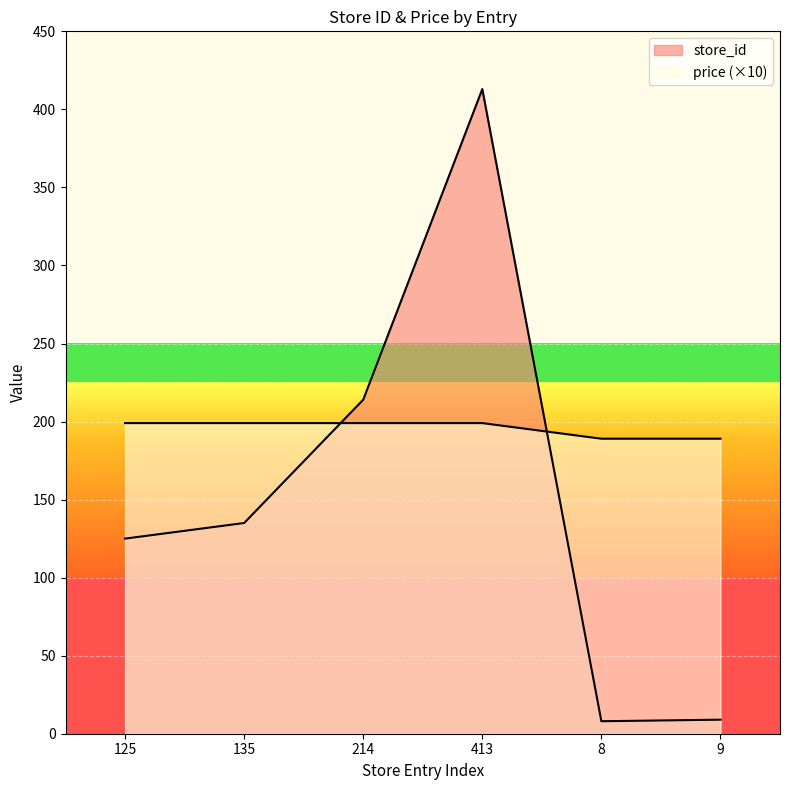

Which series ends up on top after the final intersection of store_id and price?

price